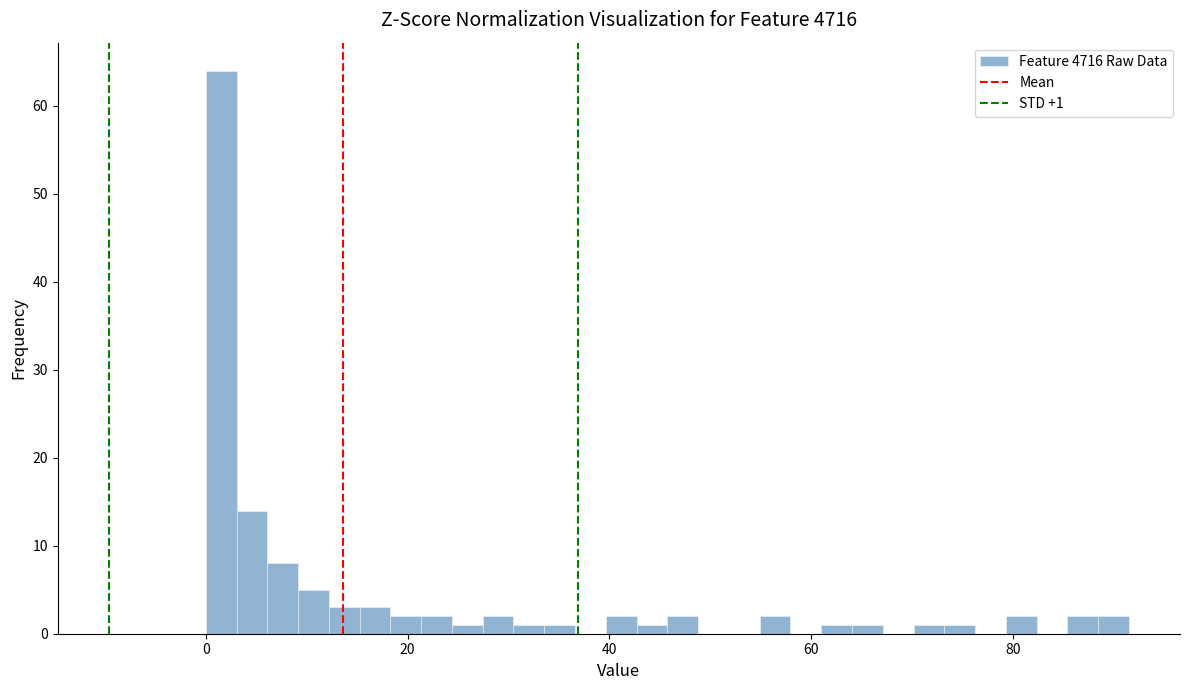

Around what value on the x-axis is the tallest bar? Give the approximate position of its centre, as read against the axis.

2